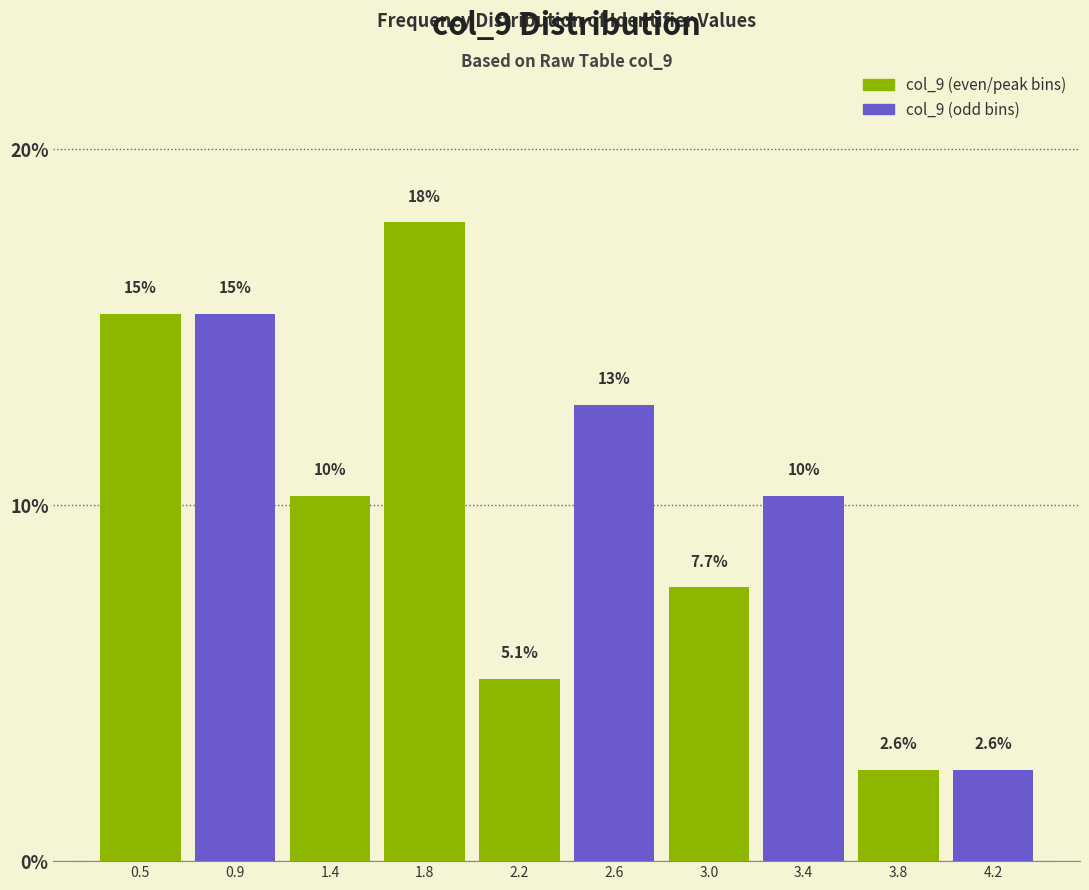

Reading left to right, list all the values displayed in this chart.

0.5=15.4	0.9=15.4	1.4=10.3	1.8=17.9	2.2=5.1	2.6=12.8	3.0=7.7	3.4=10.3	3.8=2.6	4.2=2.6